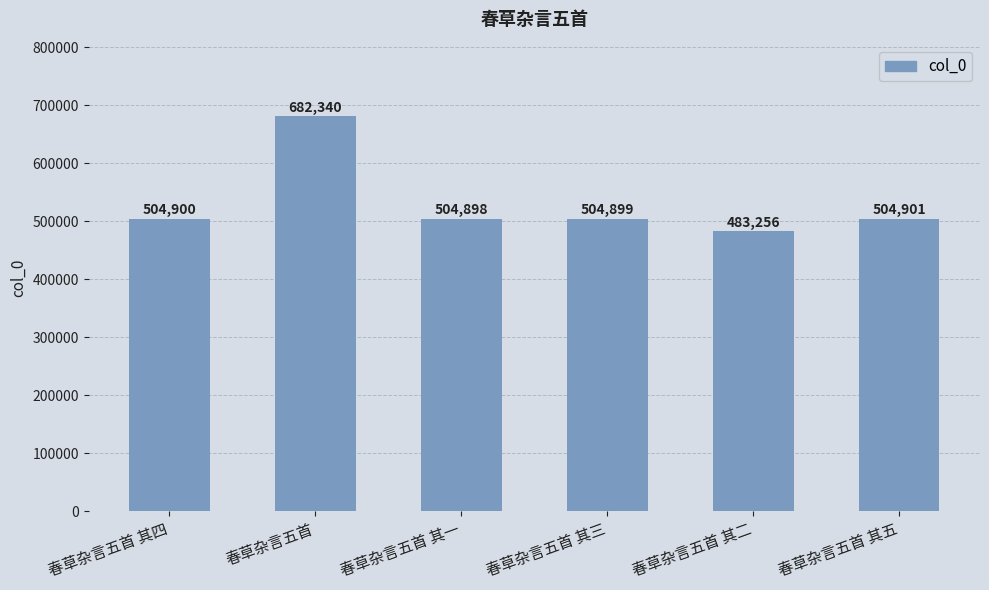

The chart shows a value of 483256 at 春草杂言五首 其二. True or false?

True